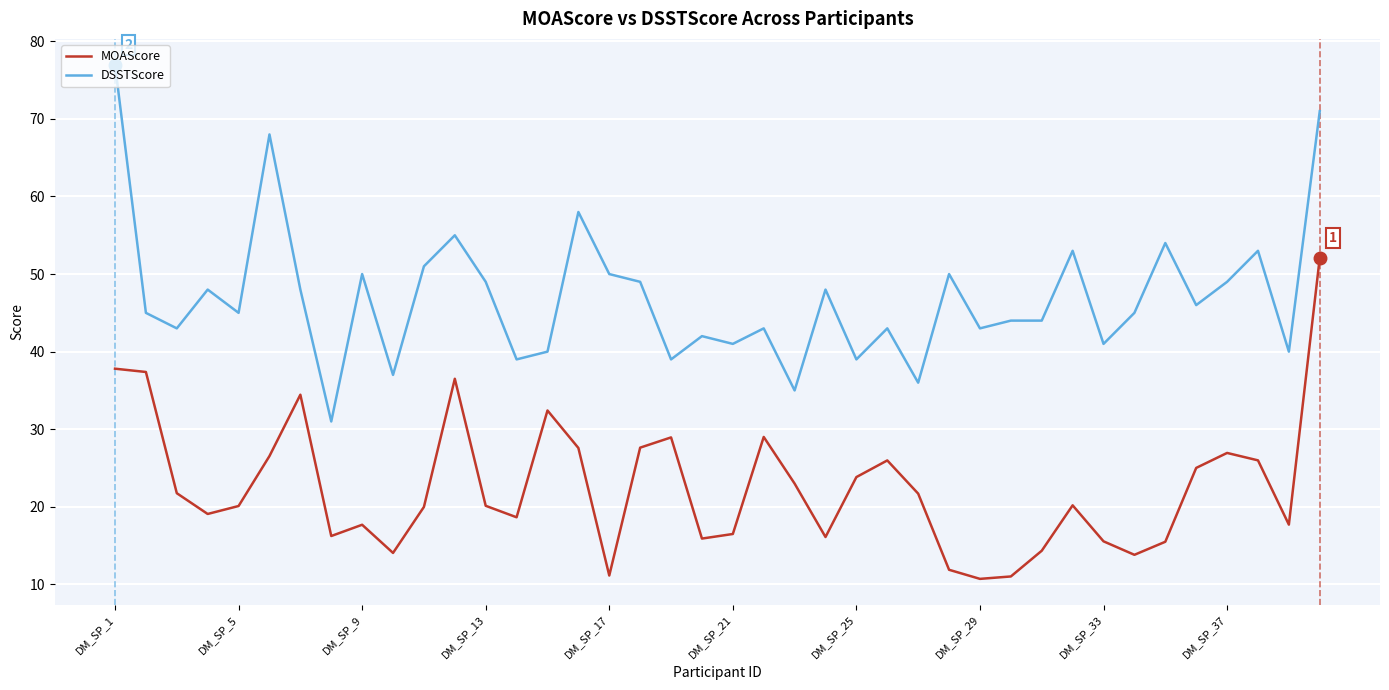

Which series has the largest total across all categories?

DSSTScore